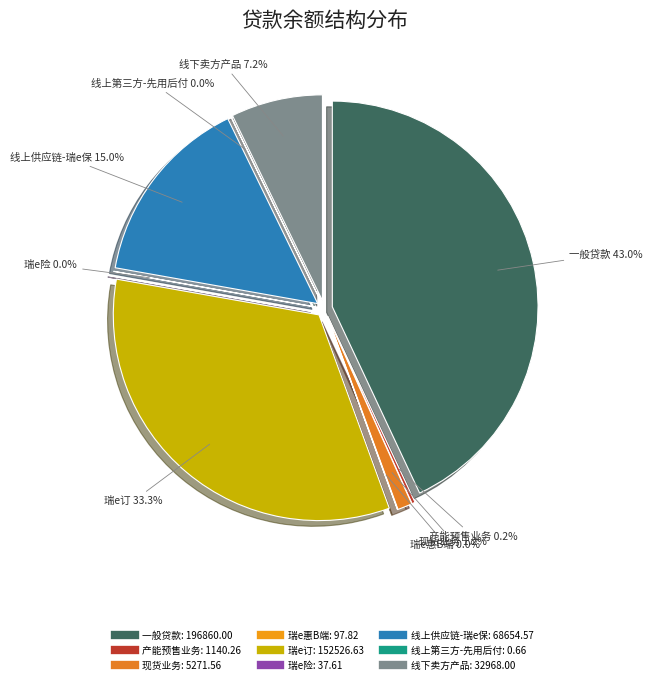

What percentage is NOT represented by 瑞e险?

100.0%